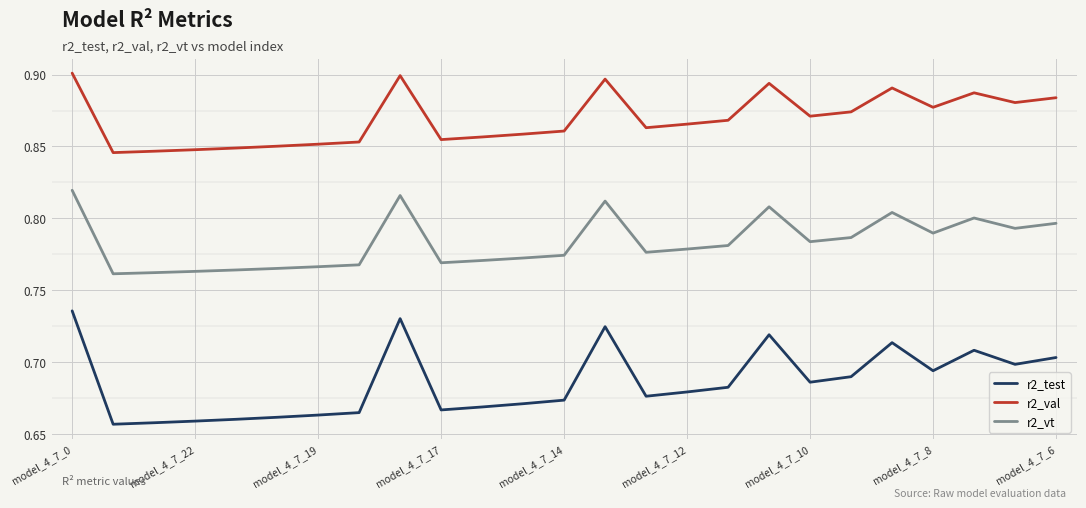

True or false: r2_test has more than 2 points higher than both neighbors.

True